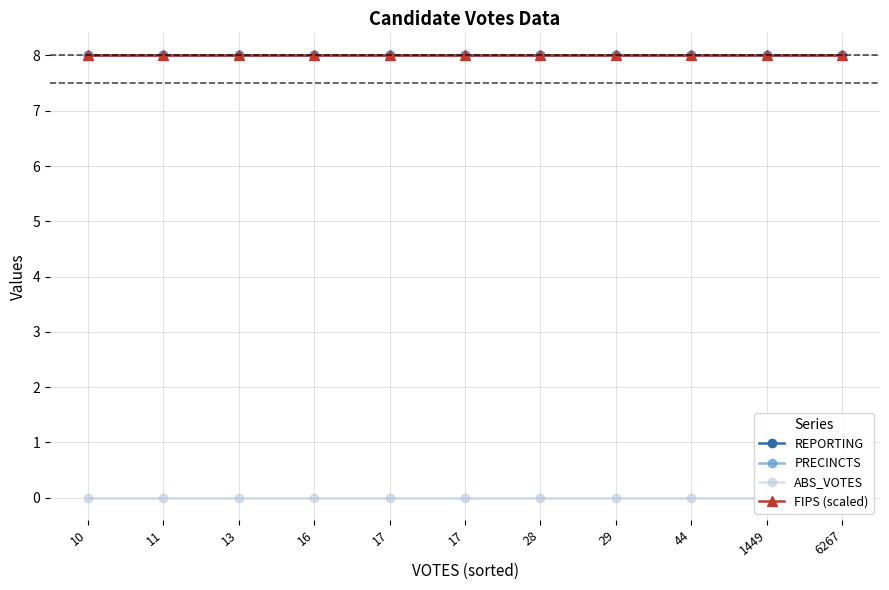

Which series has the largest total across all categories?

REPORTING